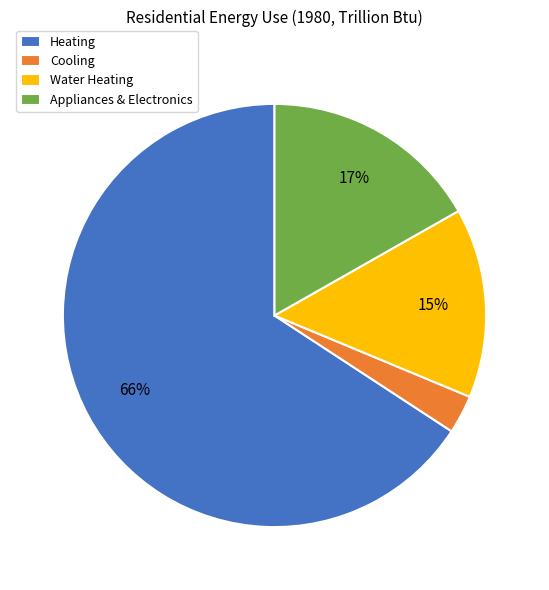

Which slice is the smallest?

Cooling